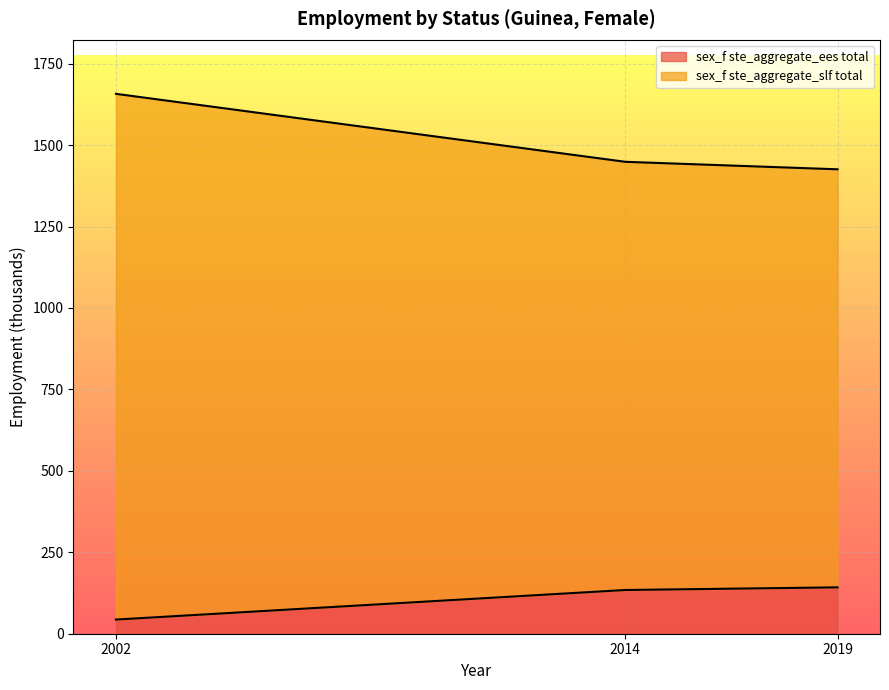

Reading left to right, what are all the values shown in this chart?

sex_f ste_aggregate_ees total: 2002=43.4	2014=134.2	2019=142.3
sex_f ste_aggregate_slf total: 2002=1657.3	2014=1448.6	2019=1425.6